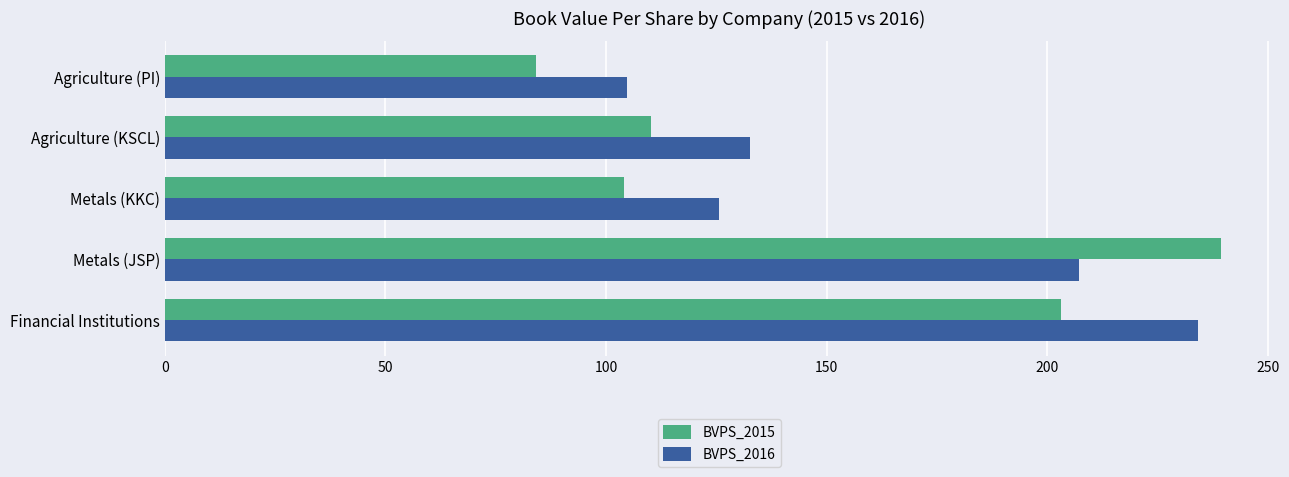

True or false: BVPS_2015 has a value of 84.1 at Agriculture (PI).

True